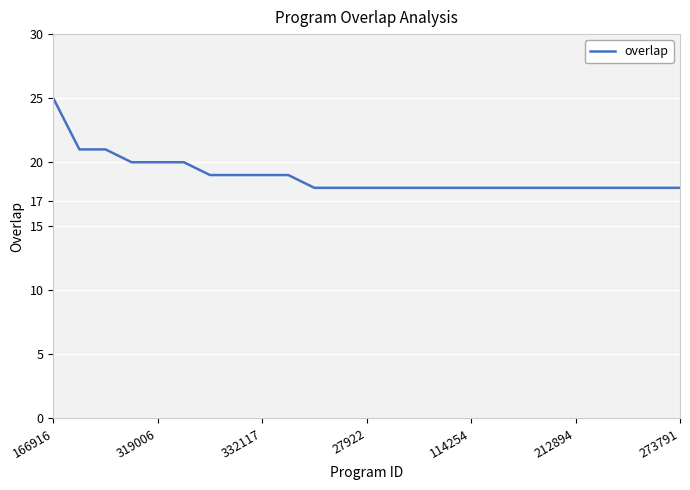

What is the greatest value displayed?

25